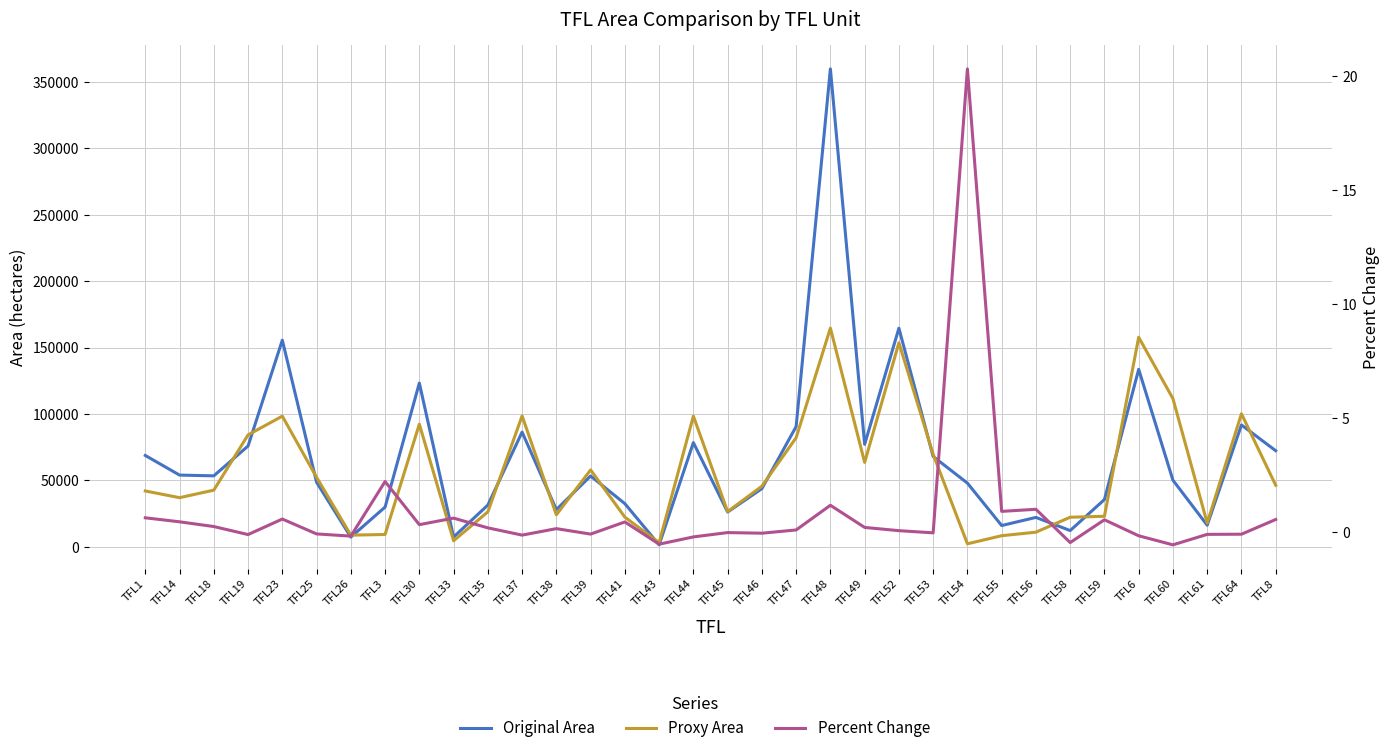

Does the chart display data point markers on the line(s)?

No